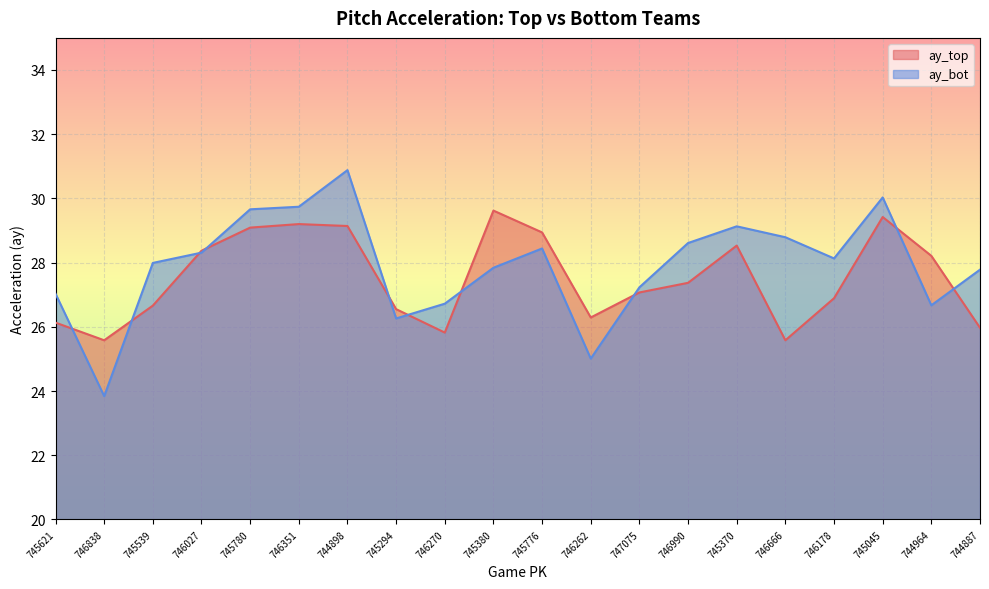

In ay_top, how many points are higher than both neighbors (excluding endpoints)?

4